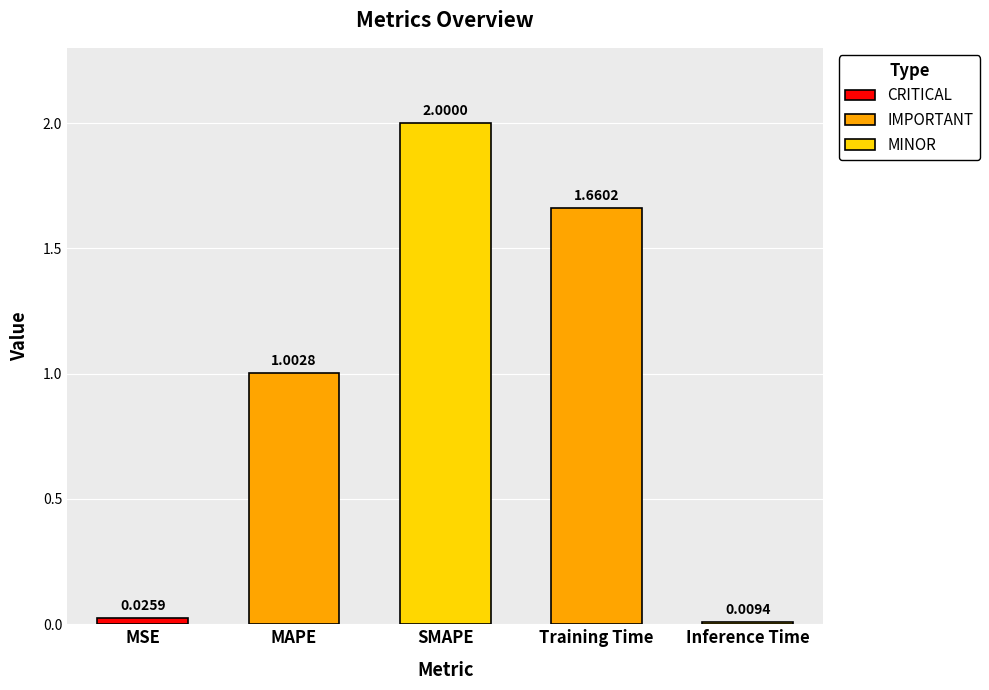

How many bars are there in total?

5